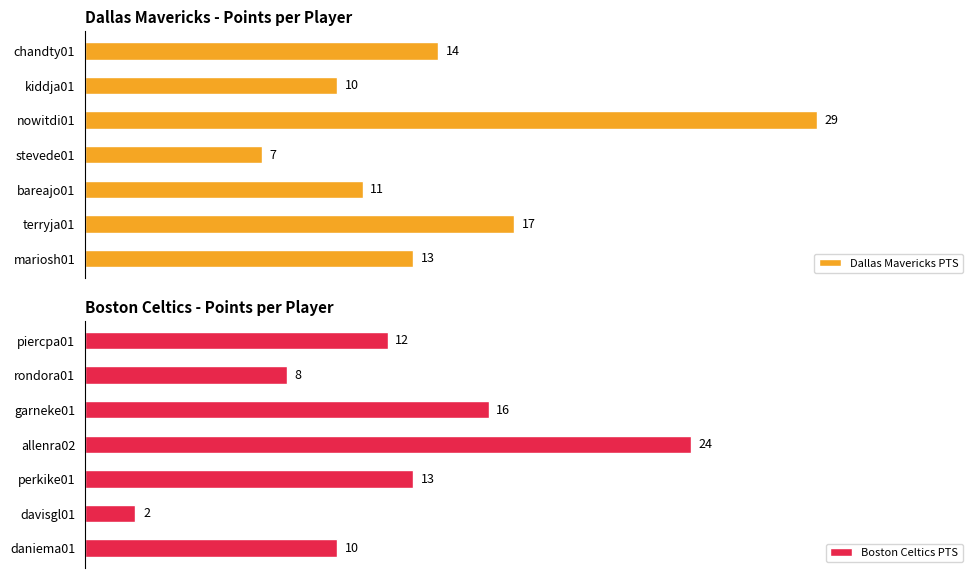

At which label does Boston Celtics PTS reach its peak?

allenra02